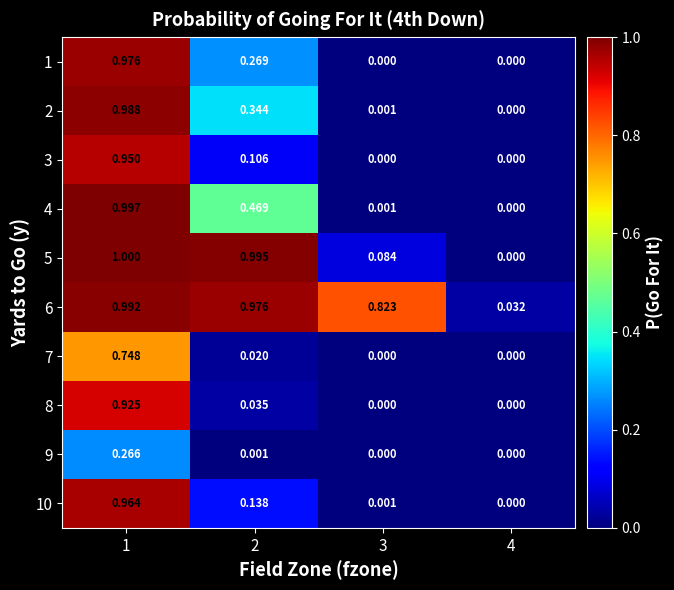

Is the value of 8 at 2 greater than the value of 7 at 2?

Yes